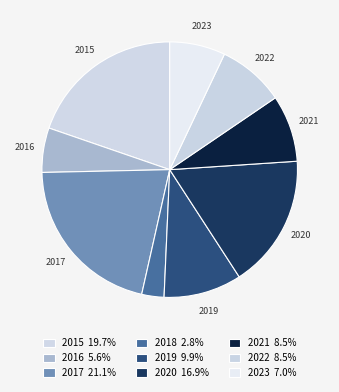

How many slices are in this pie chart?

9